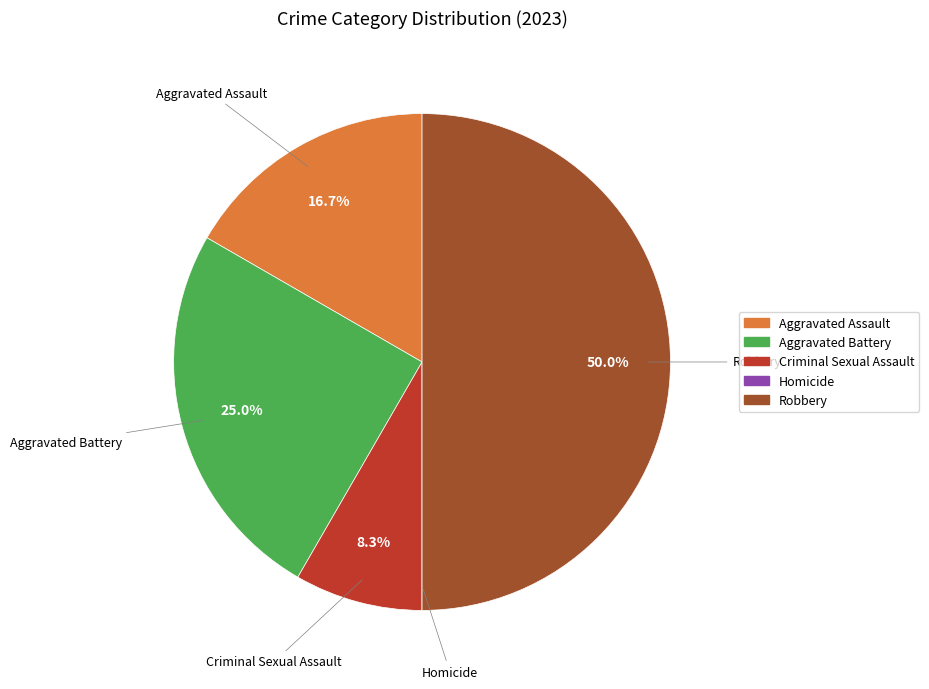

To the nearest percent, what is the difference between the largest and smallest slice percentages?

50%